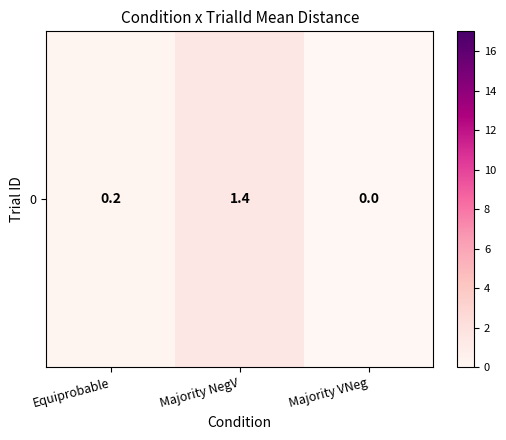

Reading left to right, list all the values displayed in this chart.

0.2	1.4	0.0